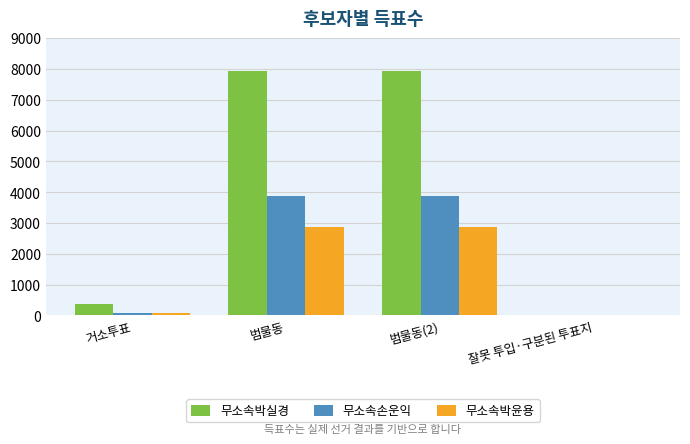

How many distinct data groups are displayed?

3